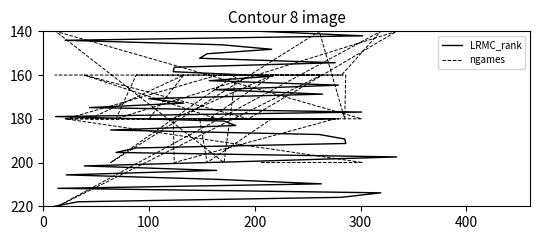

True or false: ngames has a value of 83.7 at 17.

False